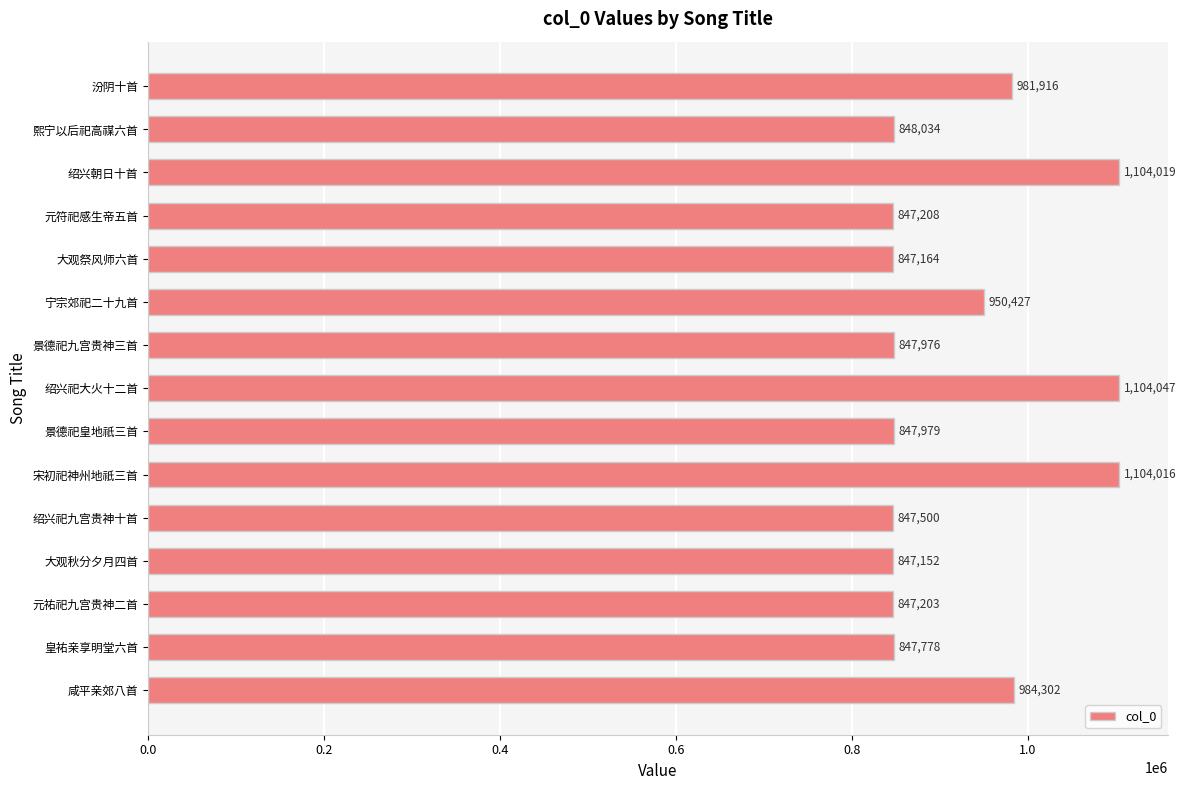

Reading bottom to top, what are all the values shown in this chart?

984302	847778	847203	847152	847500	1104016	847979	1104047	847976	950427	847164	847208	1104019	848034	981916